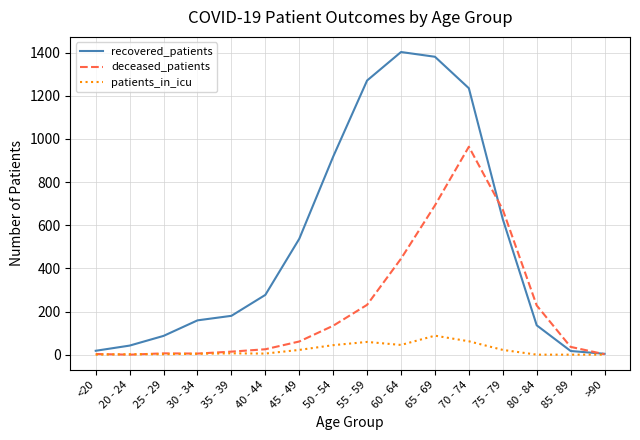

What is the difference between the maximum and minimum values in the recovered_patients series?

1399